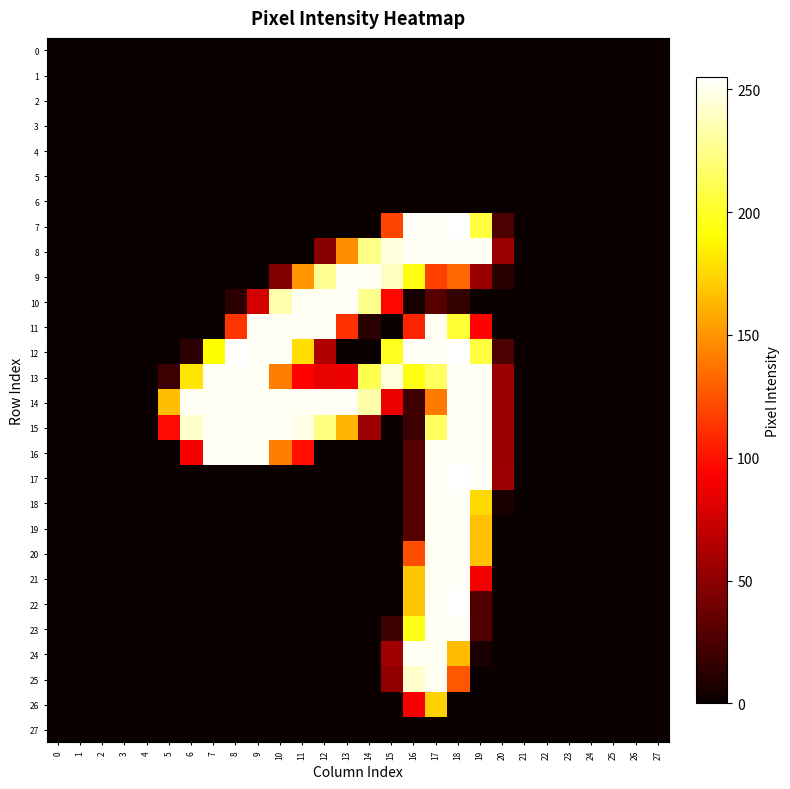

Which series has the largest range (max minus min)?

7